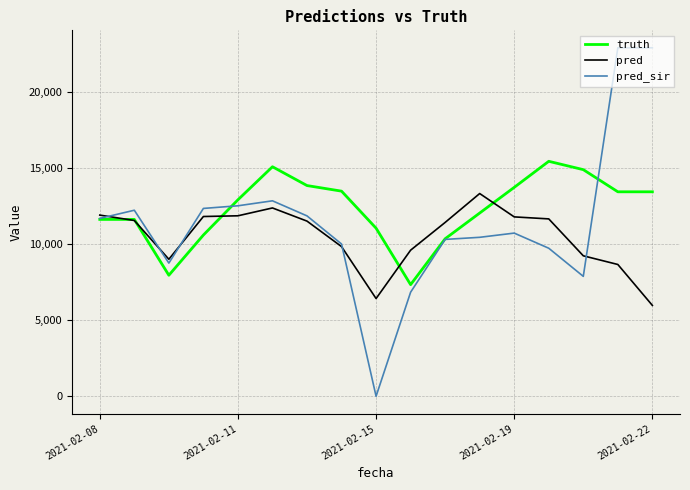

Which series has the widest spread of values?

pred_sir